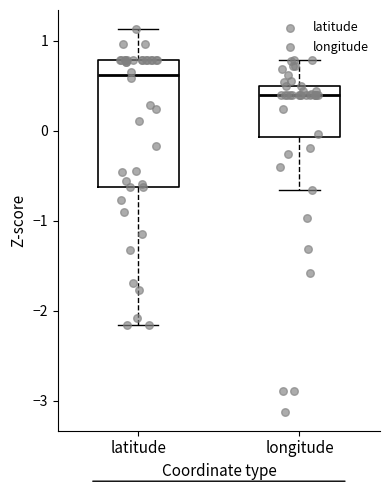

Where does the median line of the box for latitude sit on the y-axis? The values are not printed on the chart, so give them approximately, as read against the axis.

0.6